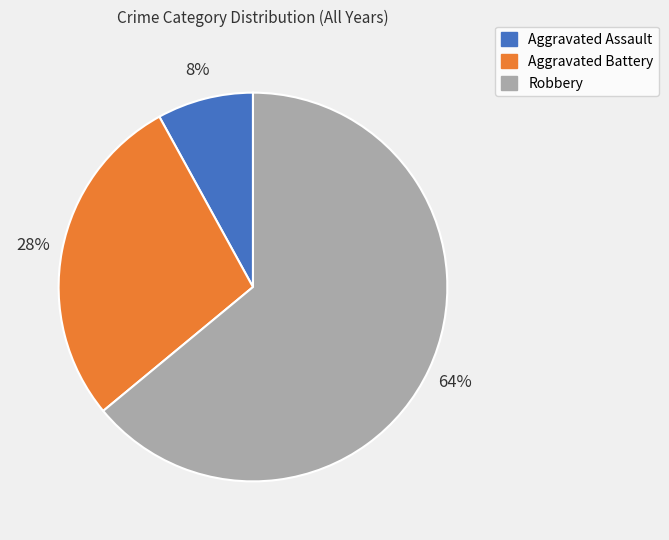

Is there a majority slice in this chart?

Yes